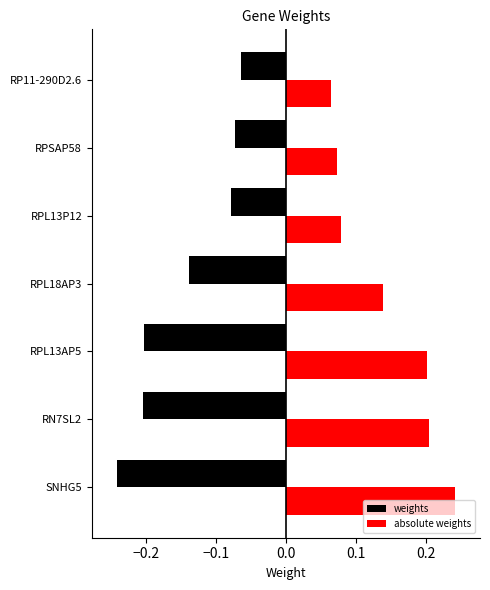

What is the difference between the highest and lowest values at RN7SL2?

0.4